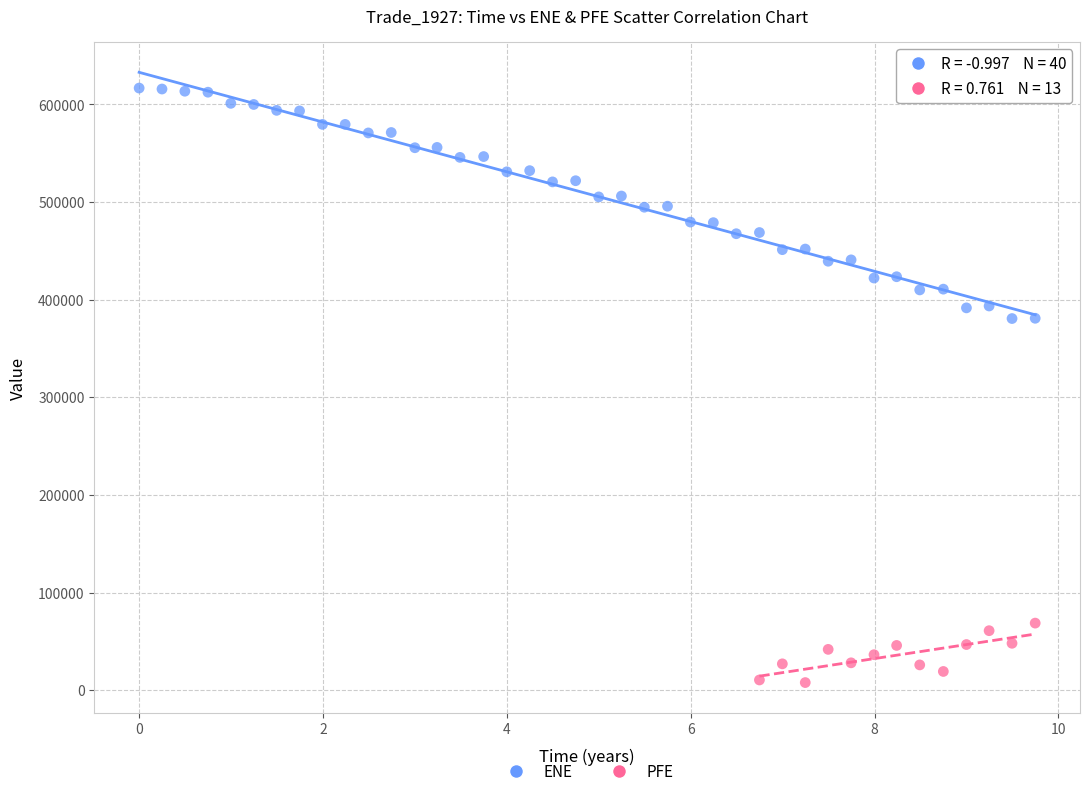

What are all the series names shown in the legend?

ENE, PFE